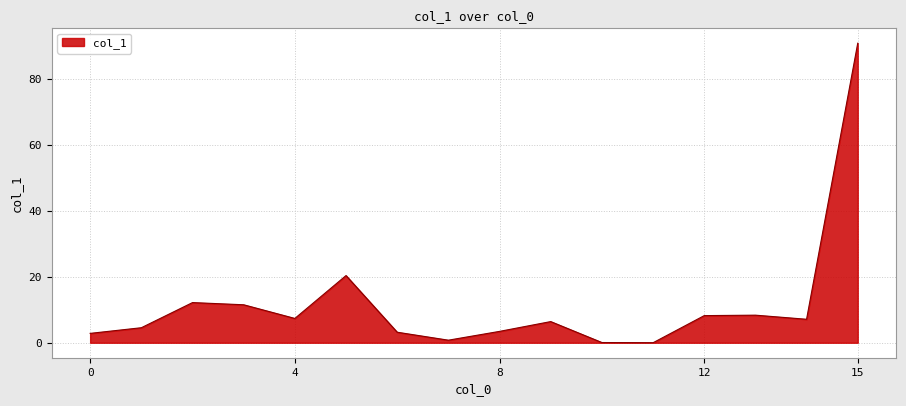

What is the difference between the maximum and minimum values?

90.7